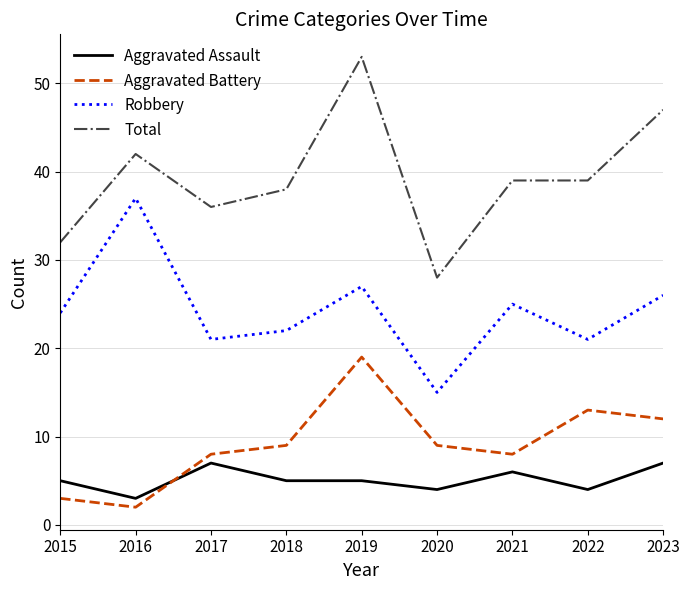

At how many categories does at least one series exceed 10?

9